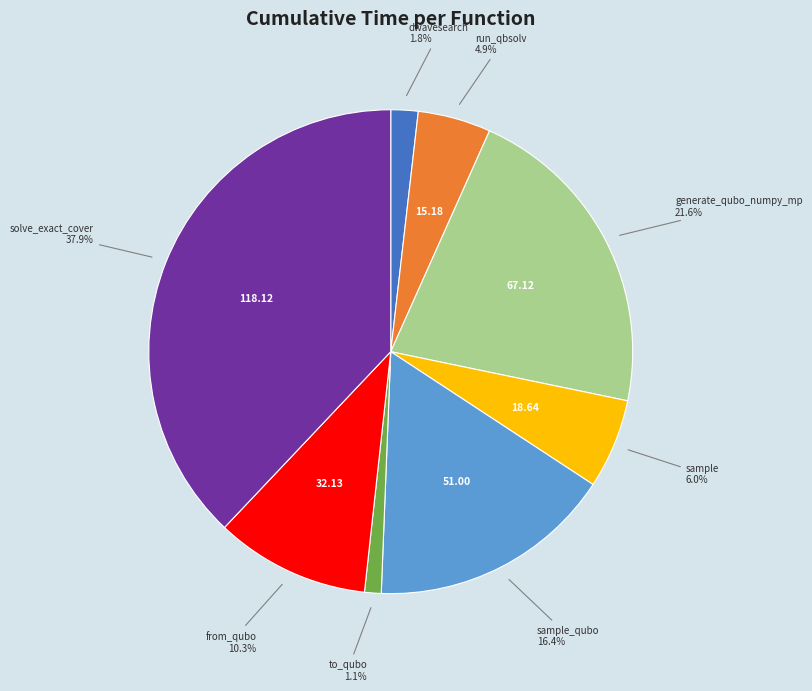

How many slices are in this pie chart?

8